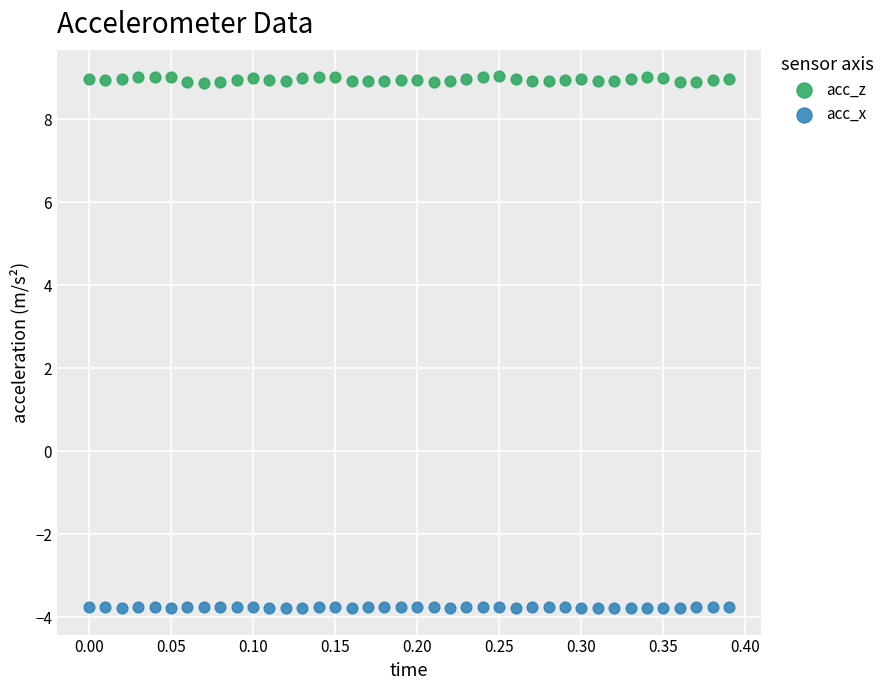

Which series contains the highest Y value?

acc_z